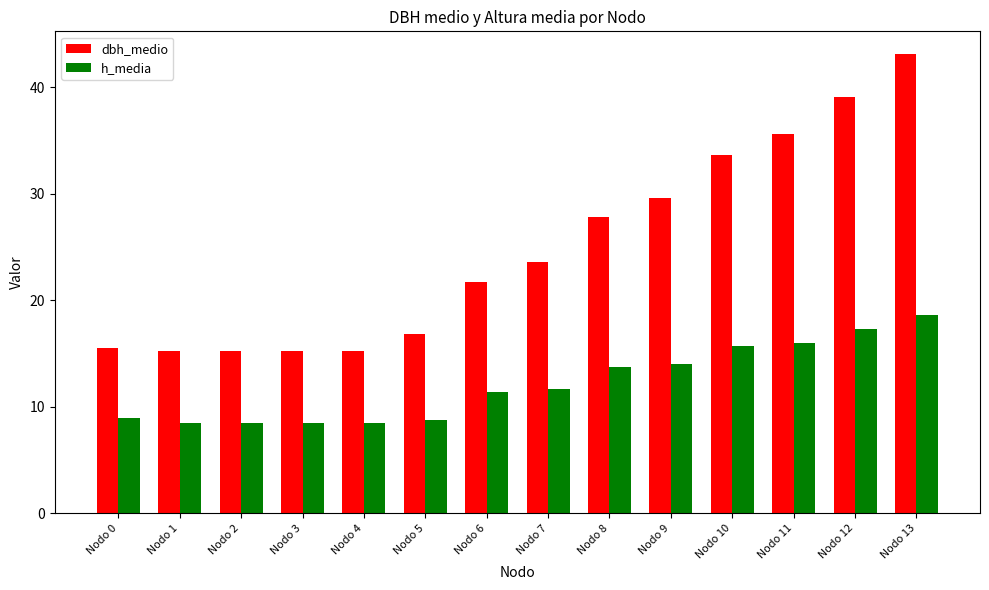

List the series in order of their peak value, highest first.

dbh_medio, h_media